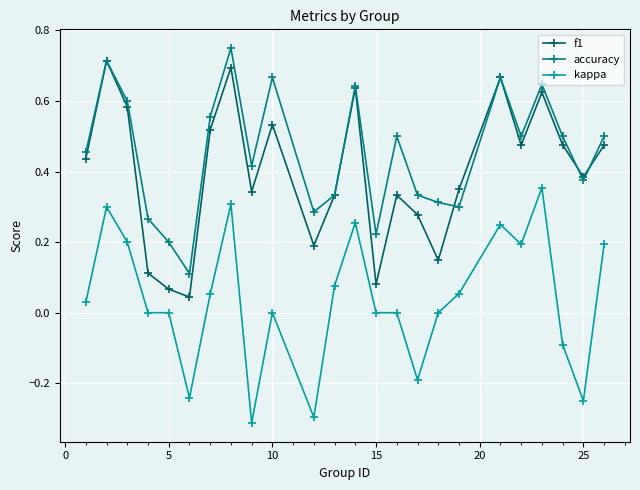

True or false: kappa and f1 intersect in this chart.

False